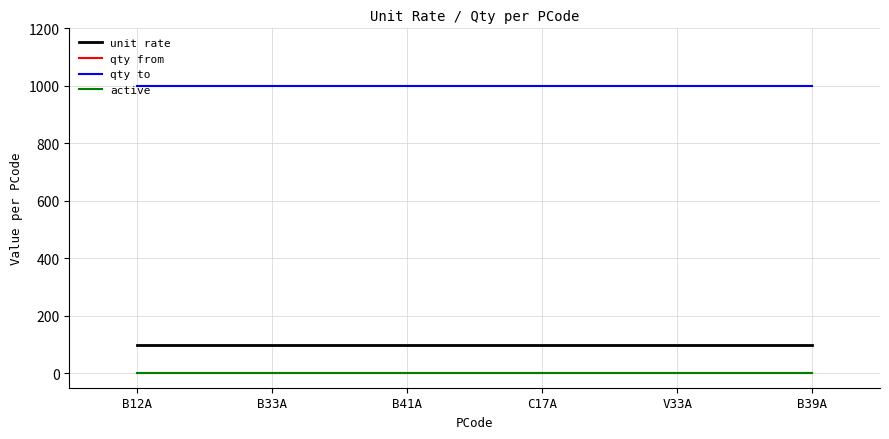

True or false: unit rate and active cross at least once.

False